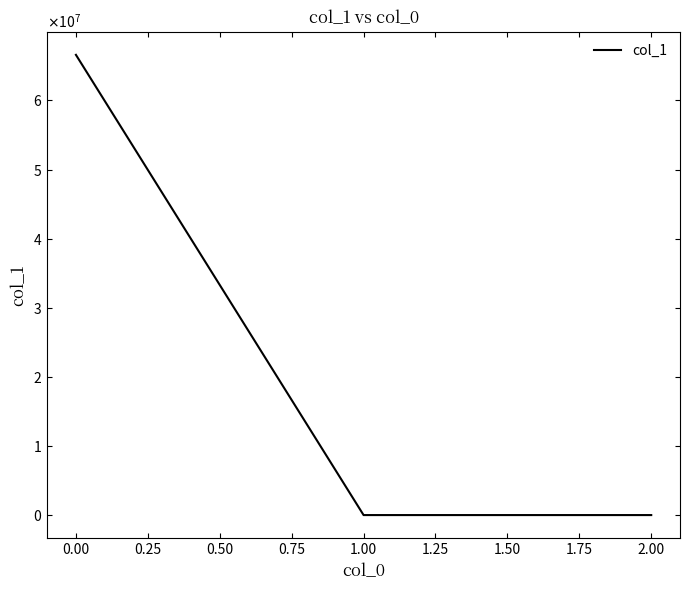

Does the chart have visible grid lines?

No